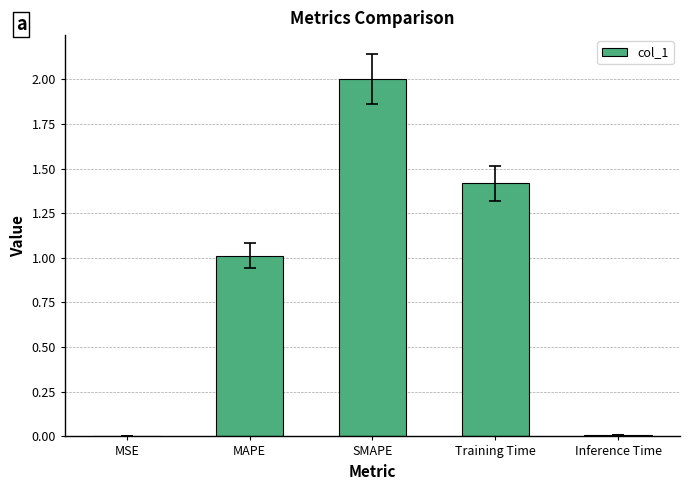

Approximately how many times larger is the value at SMAPE compared to Training Time?

1.4